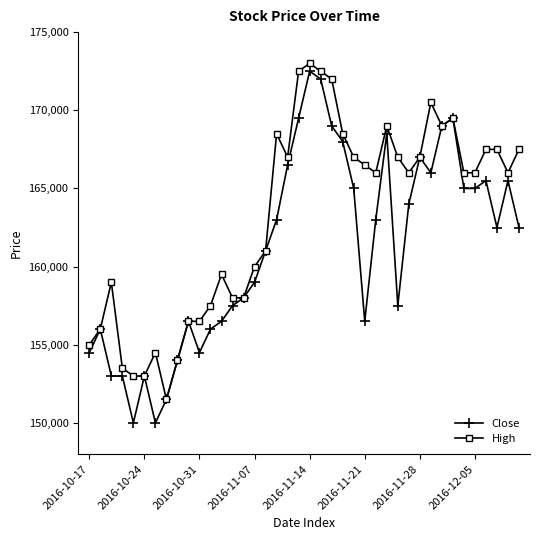

Which series has the largest total across all categories?

High